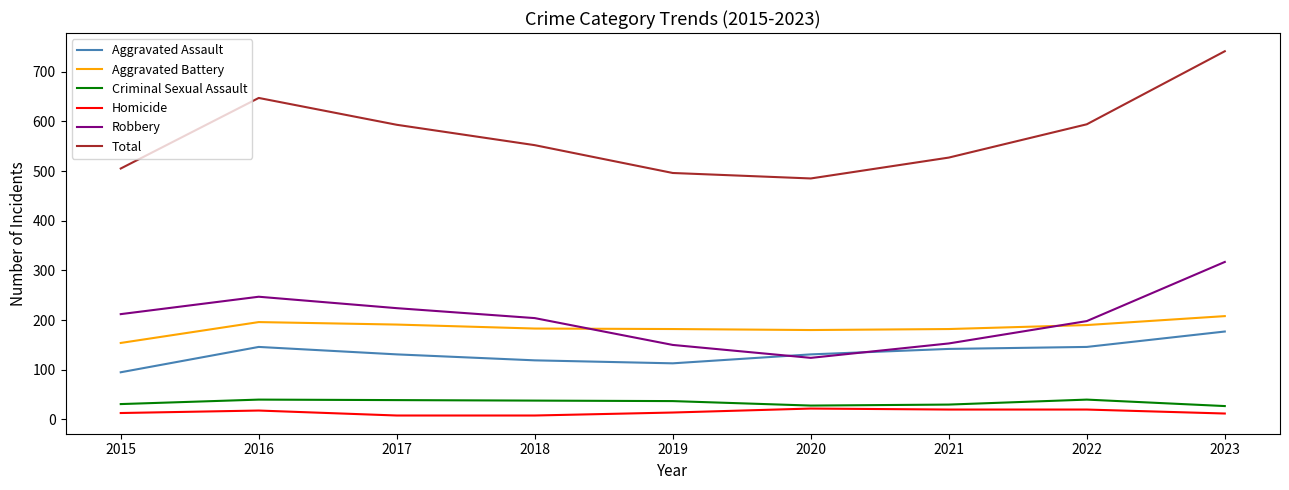

Which series has the widest spread of values?

Total